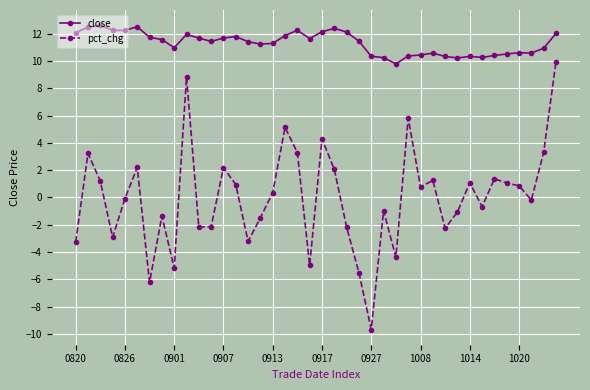

What is the sum of all close values?

453.1